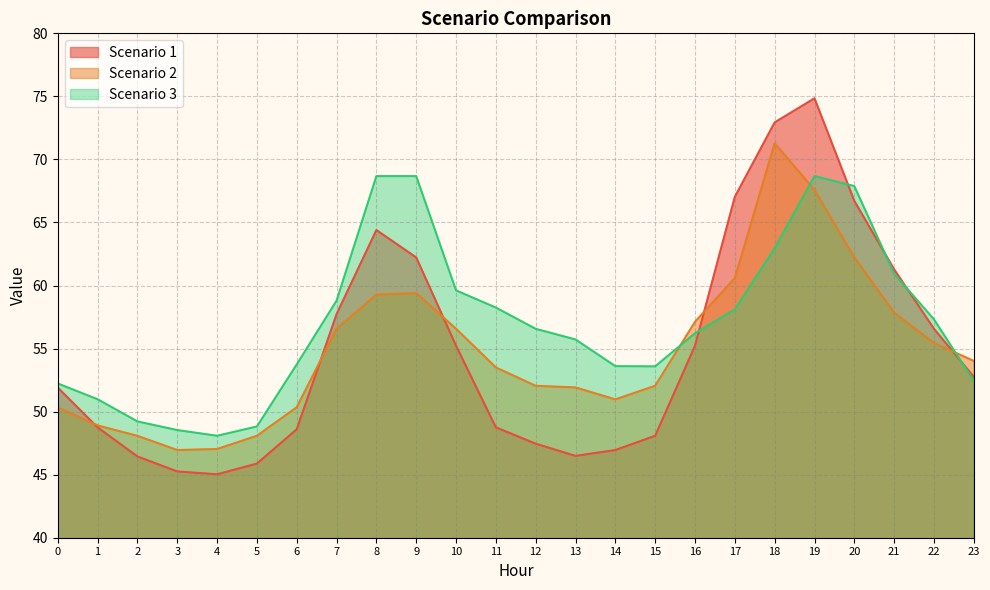

What is the difference between the highest and lowest values at 17?

8.9